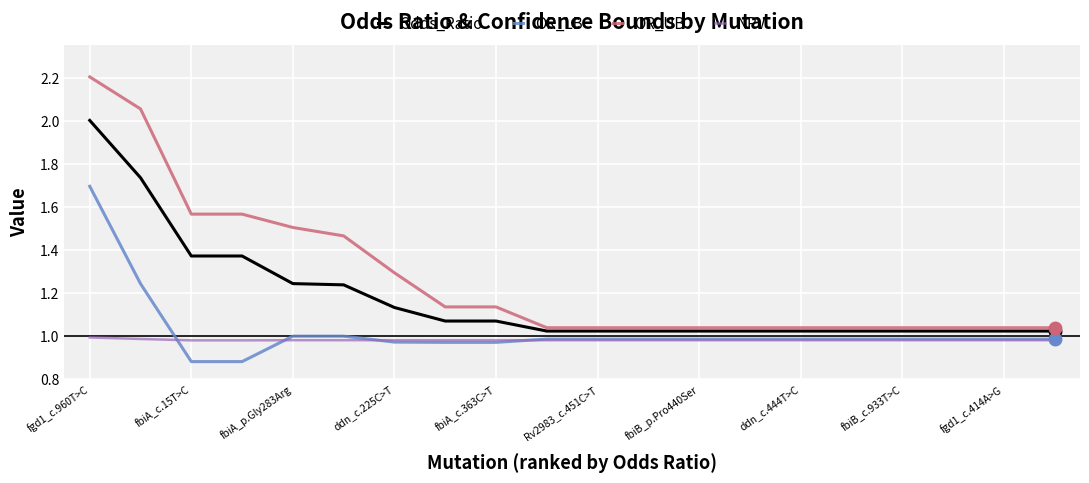

List the series in order of their peak value, highest first.

OR_UB, Odds_Ratio, OR_LB, NPV